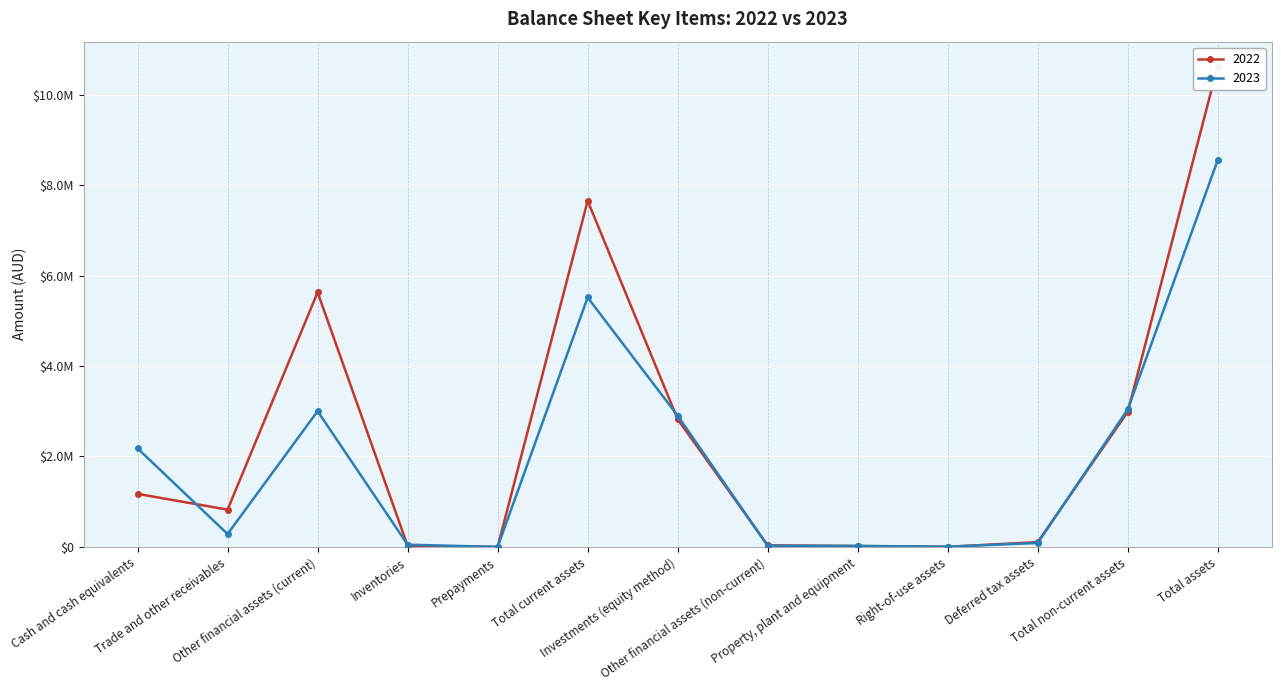

What is the label of the 5th point from the right?

Property, plant and equipment